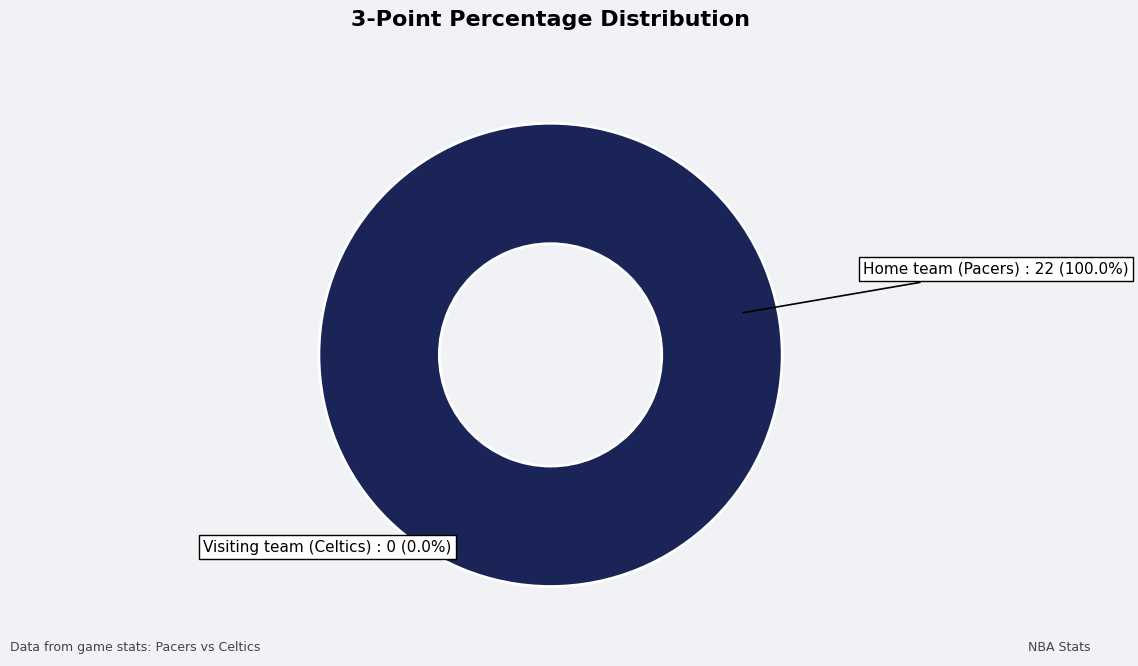

To the nearest percent, what is the difference between the Home team  (Pacers) and Visiting team (Celtics) slice percentages?

100%